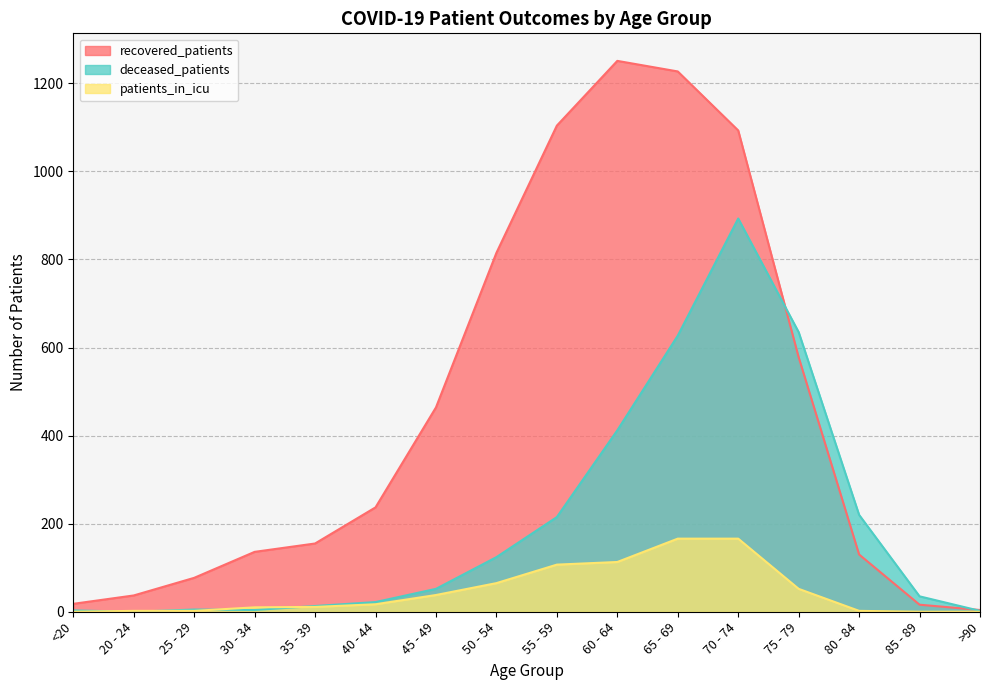

Between 45 - 49 and 50 - 54, which series saw the biggest shift?

recovered_patients